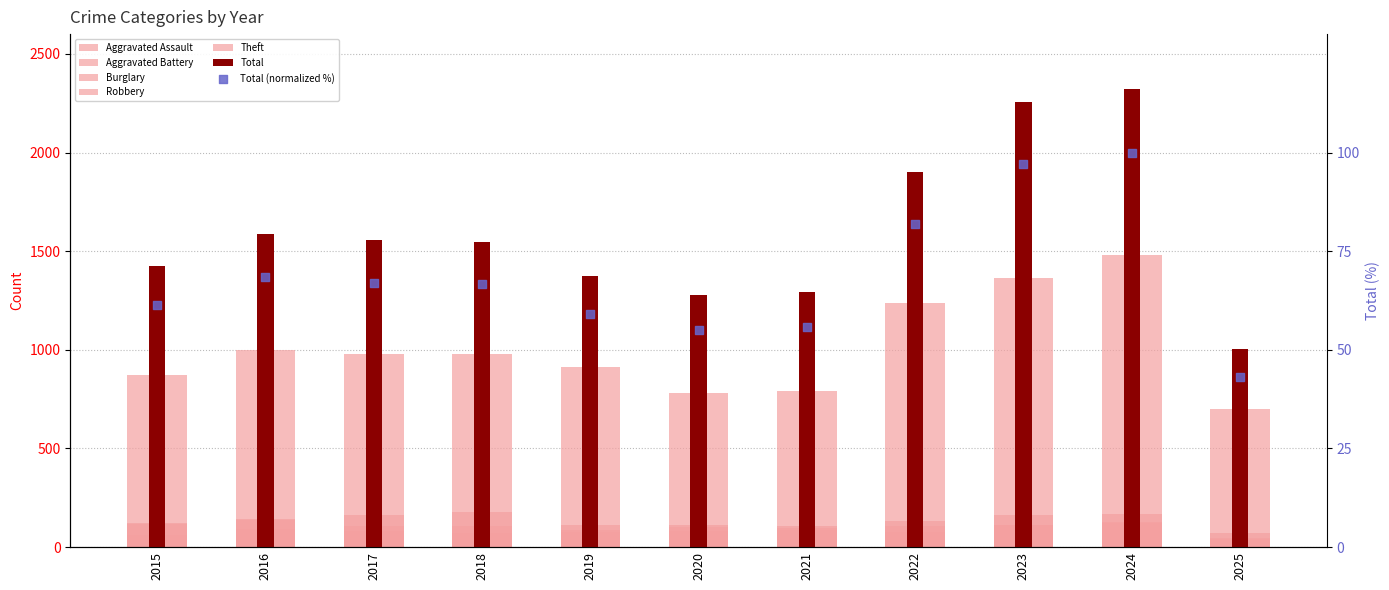

Is the value of Aggravated Battery at 2019 greater than the value of Robbery at 2018?

No